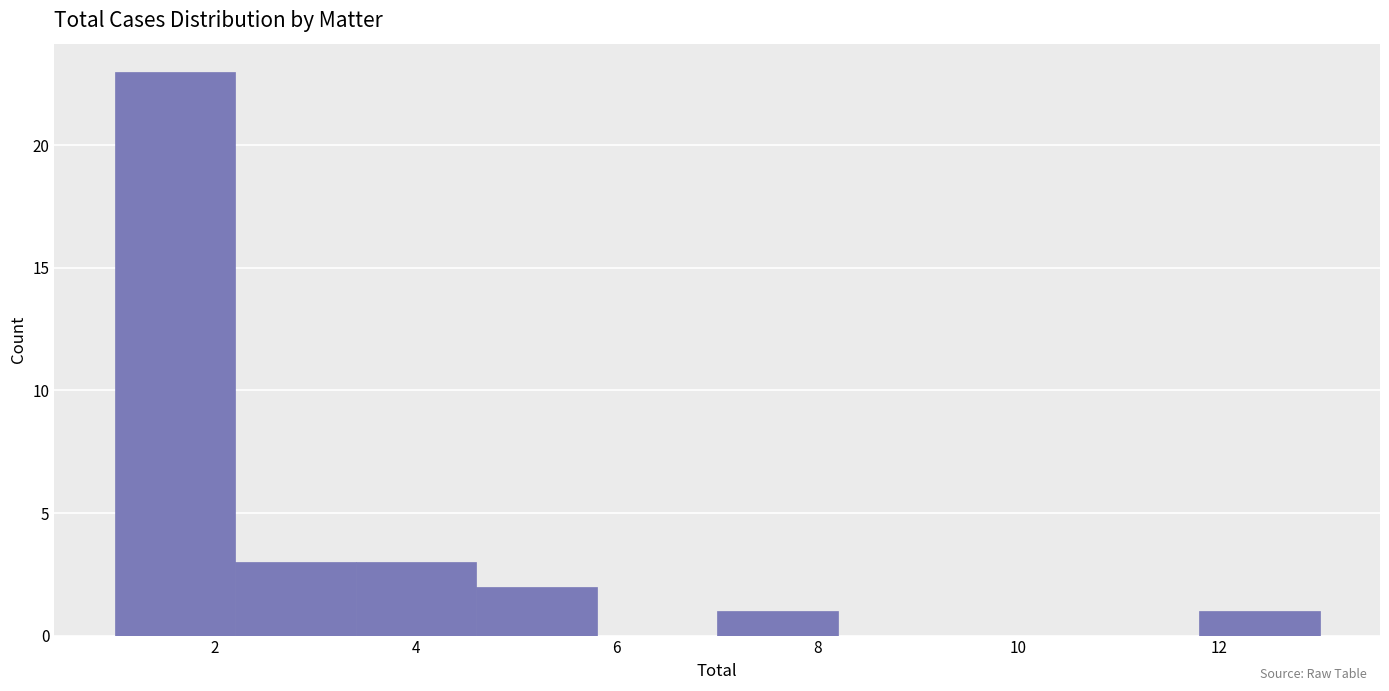

What is the height of the bar covering 3.4 to 4.6 on the x-axis? The values are not printed on the chart, so give them approximately, as read against the axis.

3